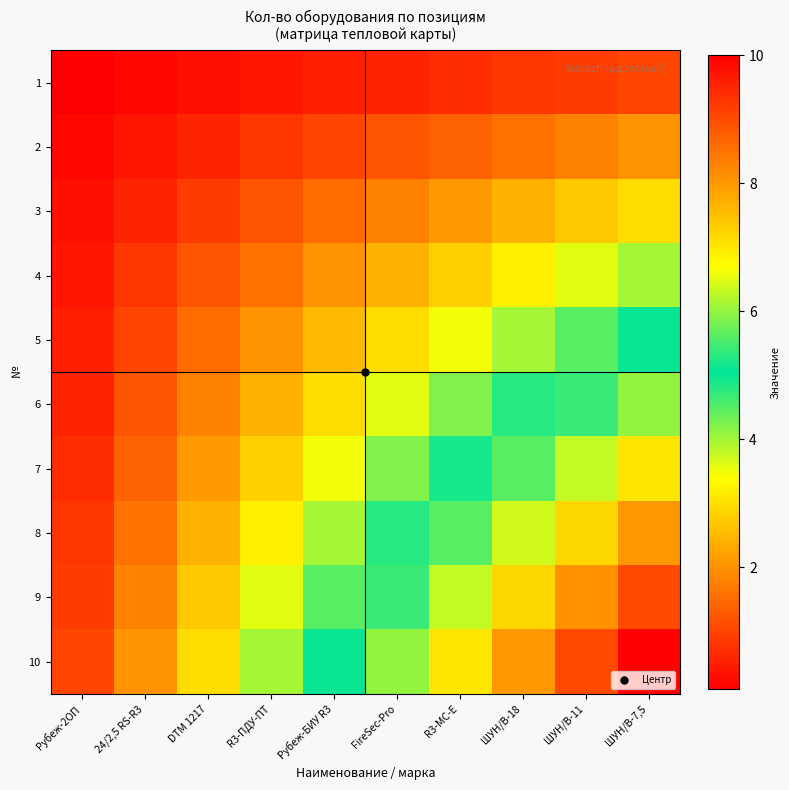

Count the number of categories in the chart.

10